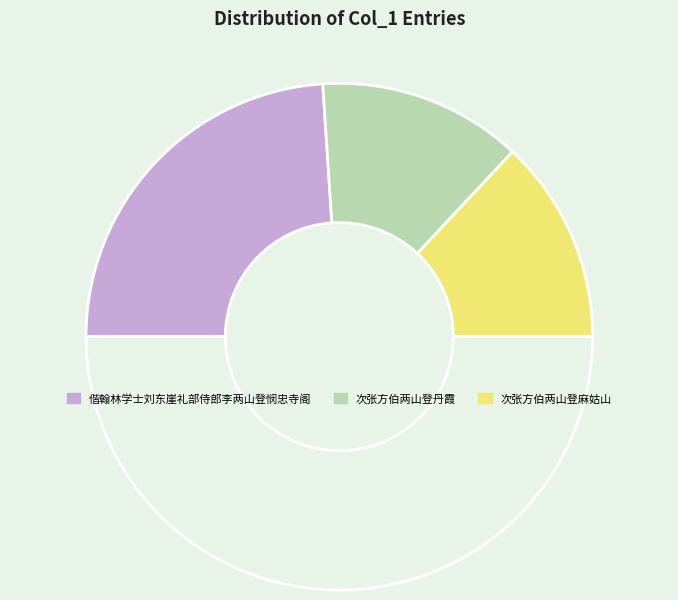

Count the number of slices in the pie.

4